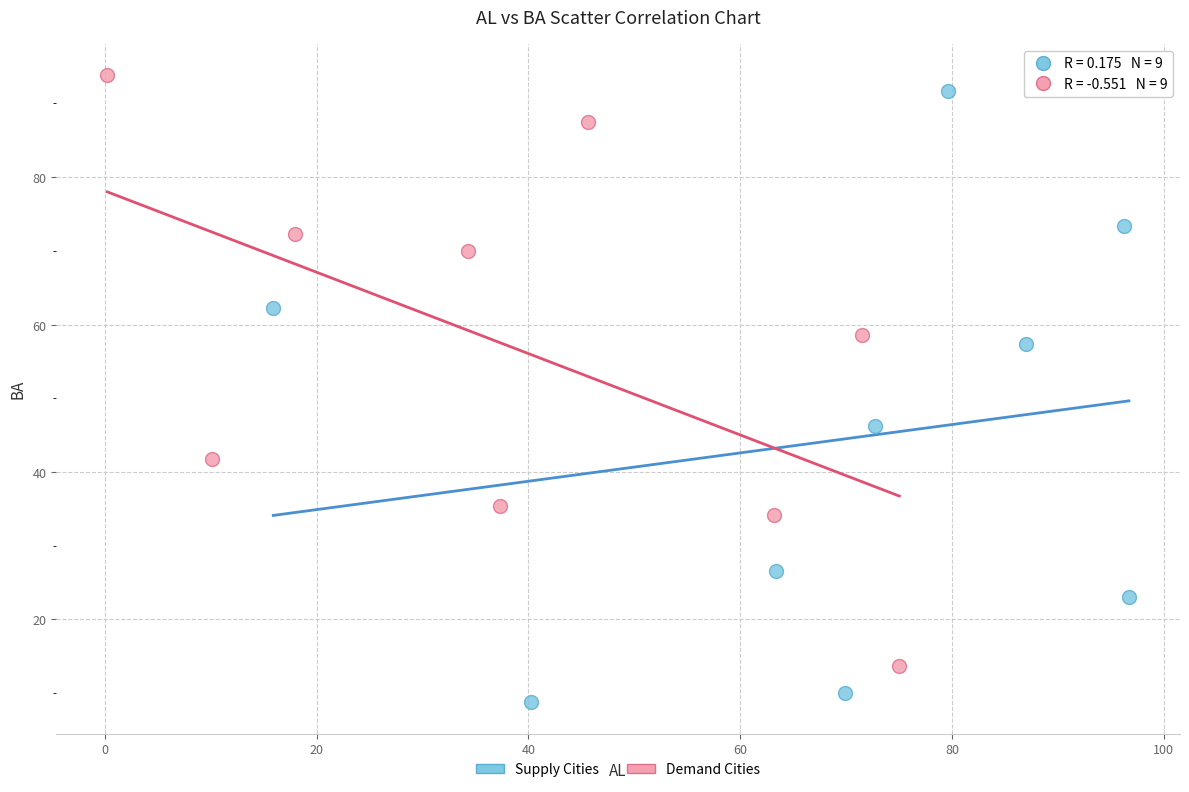

Which series contains the lowest Y value?

Supply Cities